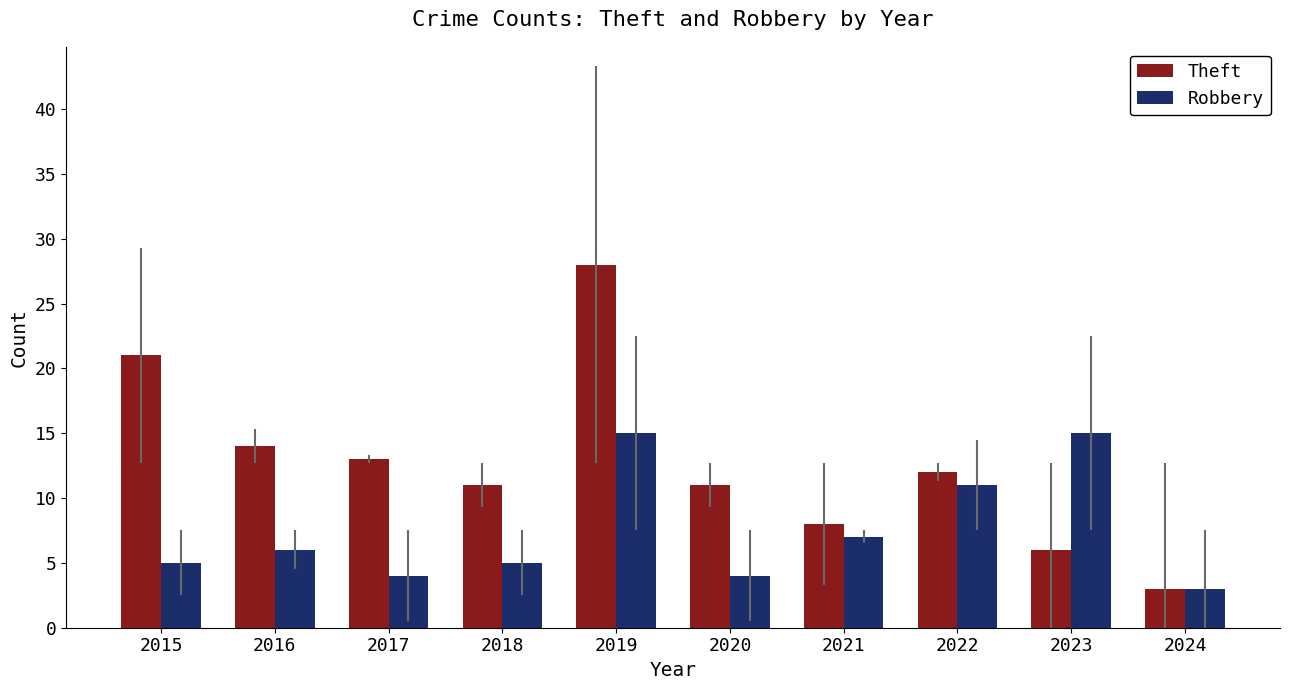

Reading left to right, what are all the values shown in this chart?

Theft: 2015=21	2016=14	2017=13	2018=11	2019=28	2020=11	2021=8	2022=12	2023=6	2024=3
Robbery: 2015=5	2016=6	2017=4	2018=5	2019=15	2020=4	2021=7	2022=11	2023=15	2024=3